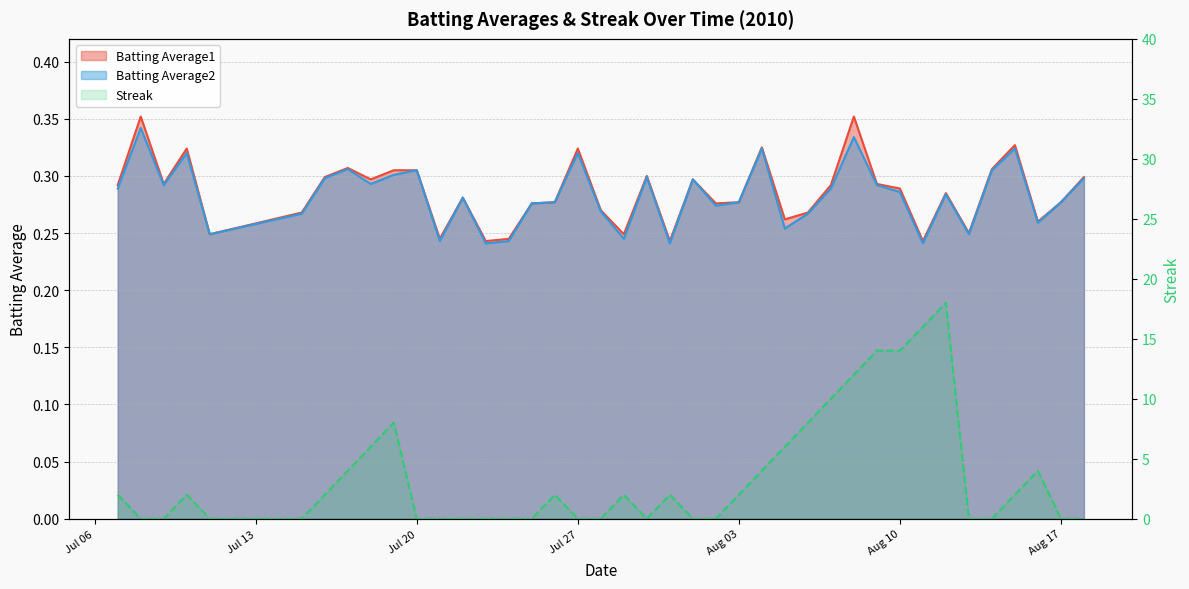

How many lines are shown in the chart?

3